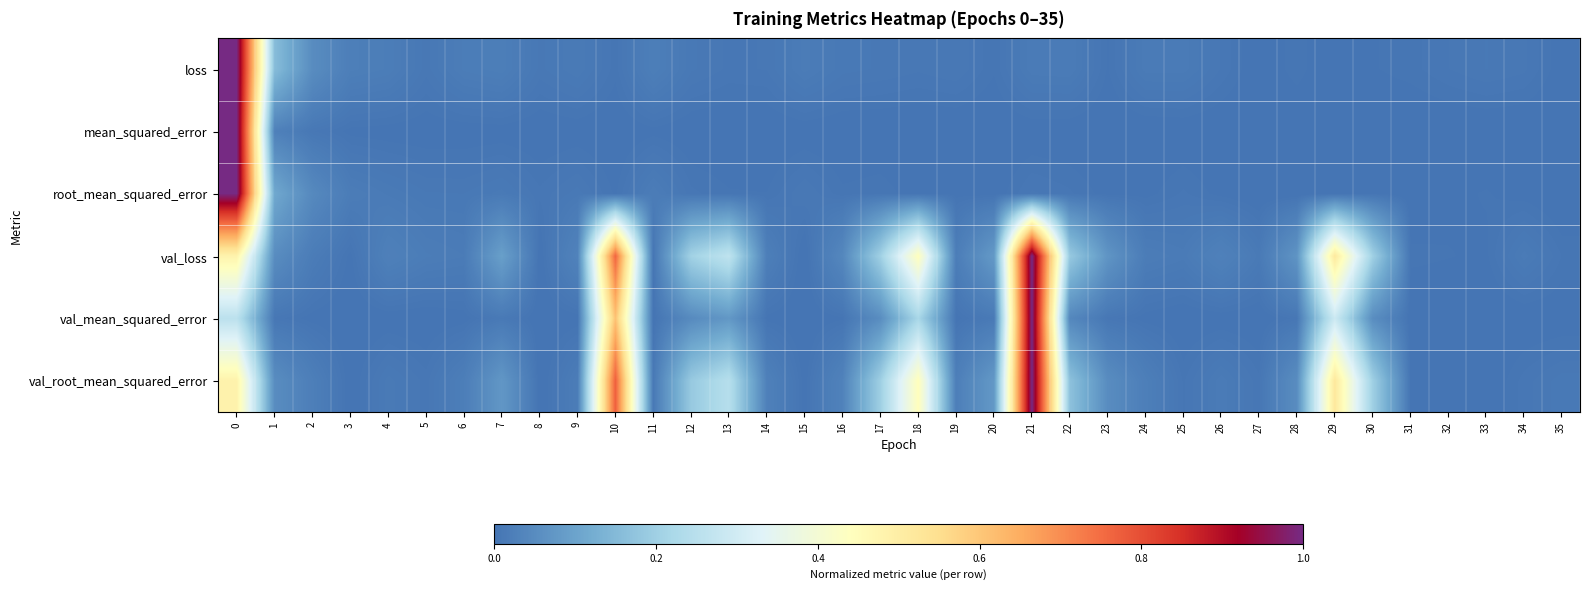

How many series are shown in this chart?

6